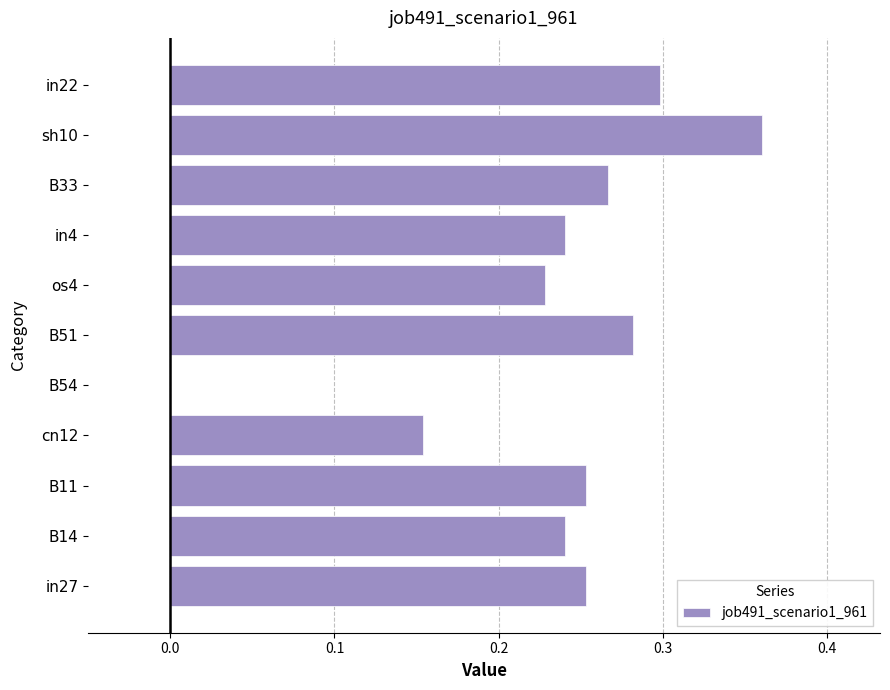

Which label corresponds to the largest value in the chart?

sh10